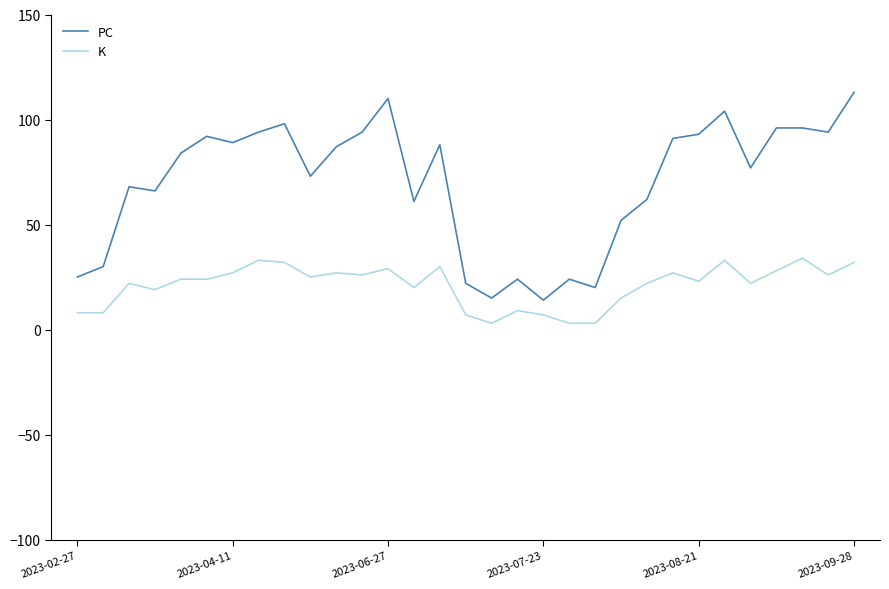

What is the difference between the maximum and second lowest values in the K series?

31